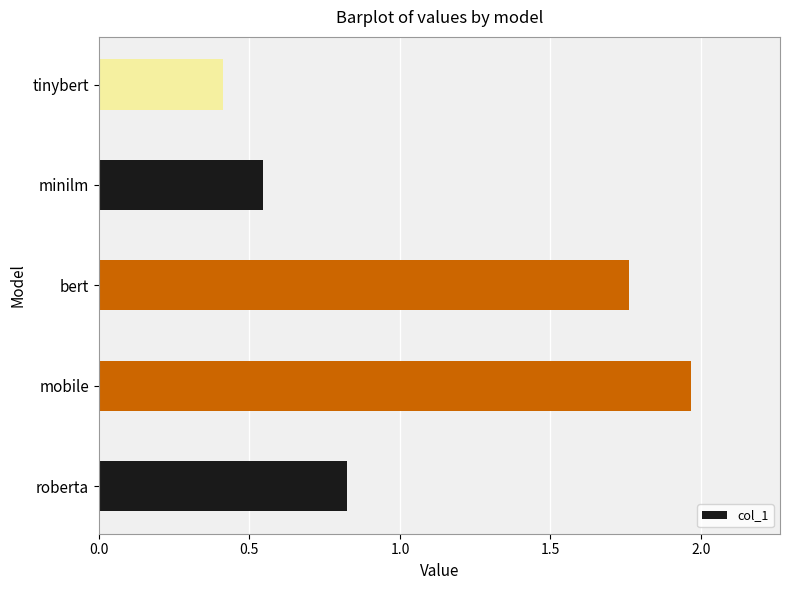

List the labels in order of value, largest first.

mobile, bert, roberta, minilm, tinybert